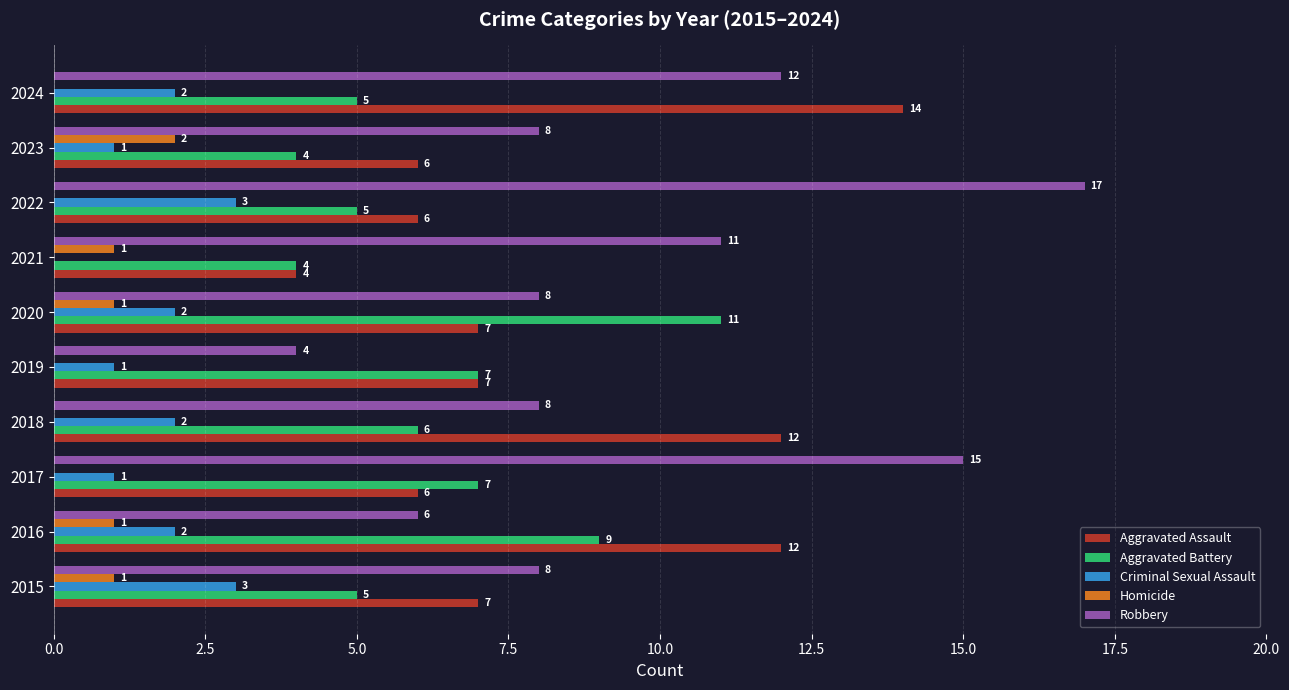

Which label corresponds to the largest value in the chart?

2022